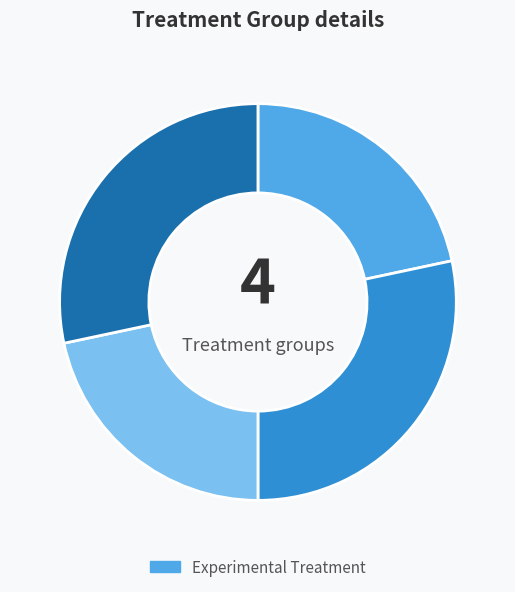

Is there any slice that represents more than half of the pie?

No